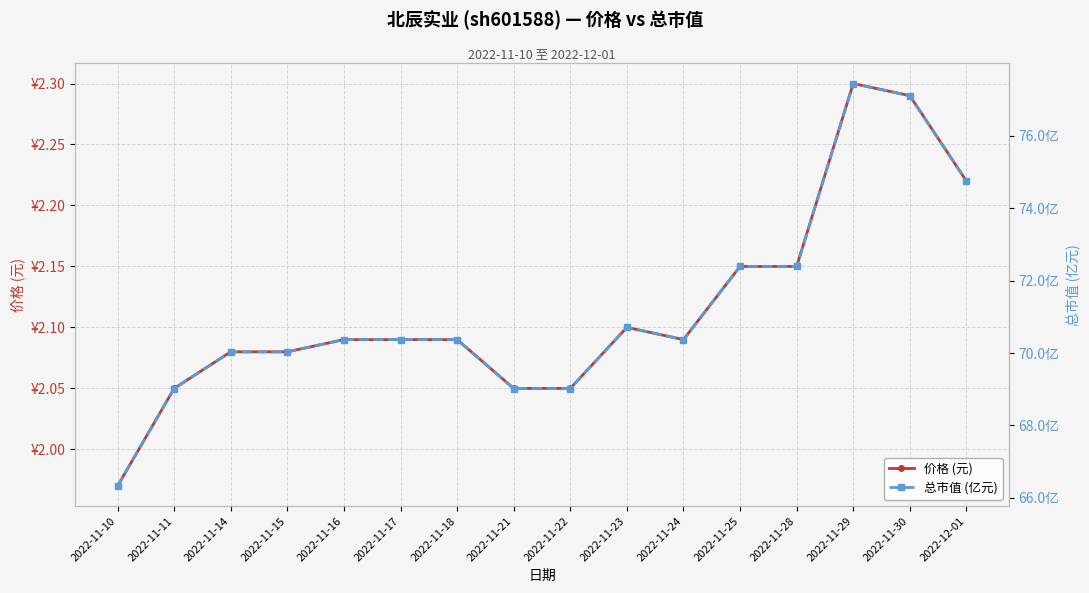

What are all the series names shown in the legend?

价格 (元), 总市值 (亿元)